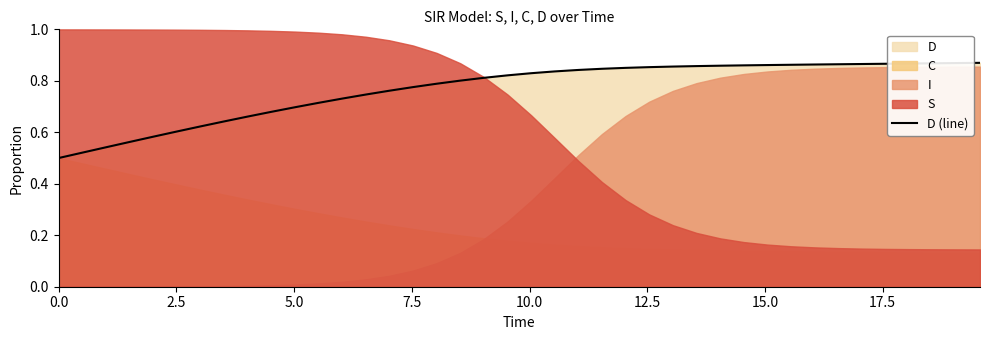

Reading left to right, list all the values displayed in this chart.

0.5	0.5	0.5	0.6	0.6	0.6	0.6	0.6	0.7	0.7	0.7	0.7	0.7	0.7	0.8	0.8	0.8	0.8	0.8	0.8	0.8	0.8	0.8	0.8	0.9	0.9	0.9	0.9	0.9	0.9	0.9	0.9	0.9	0.9	0.9	0.9	0.9	0.9	0.9	0.9